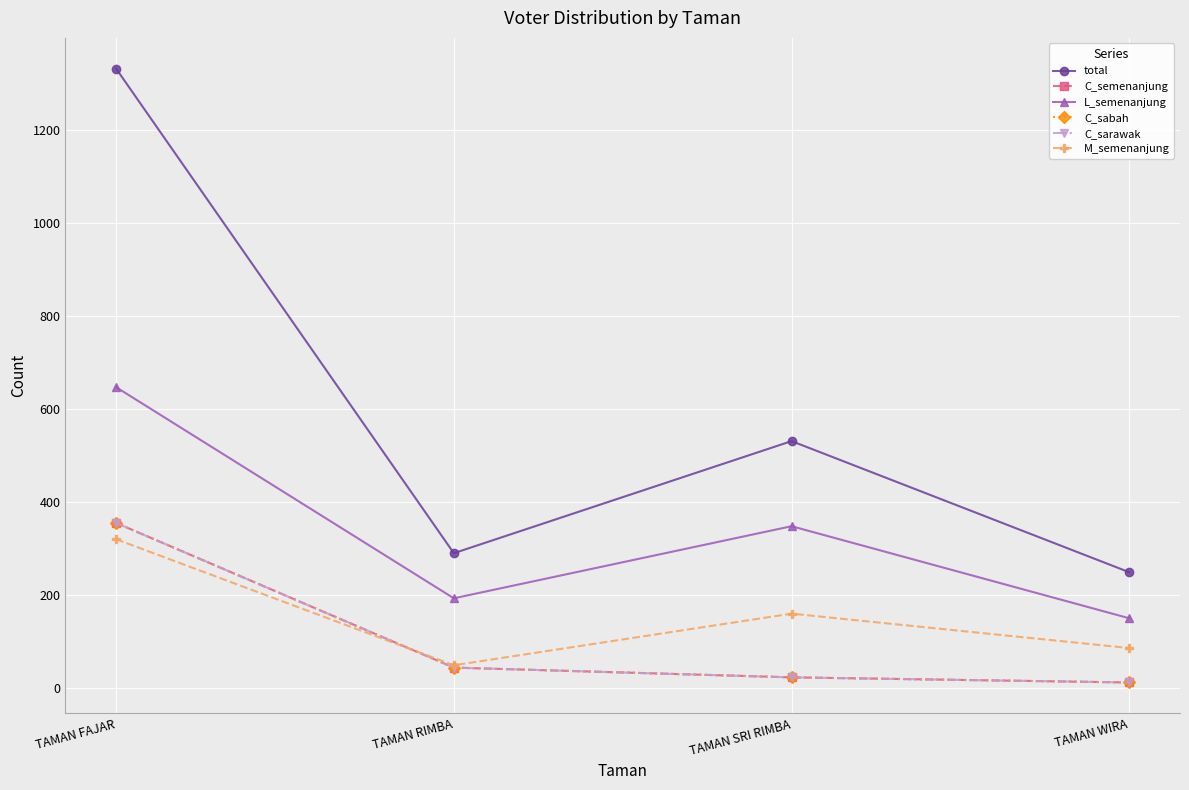

At which category does the chart reach its peak across all series?

TAMAN FAJAR